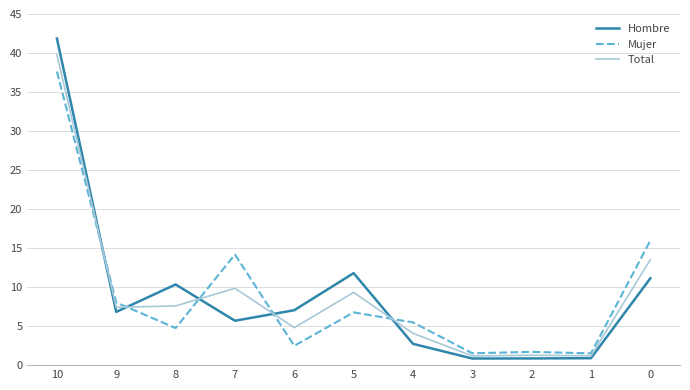

At which category is the sum across all series the highest?

10